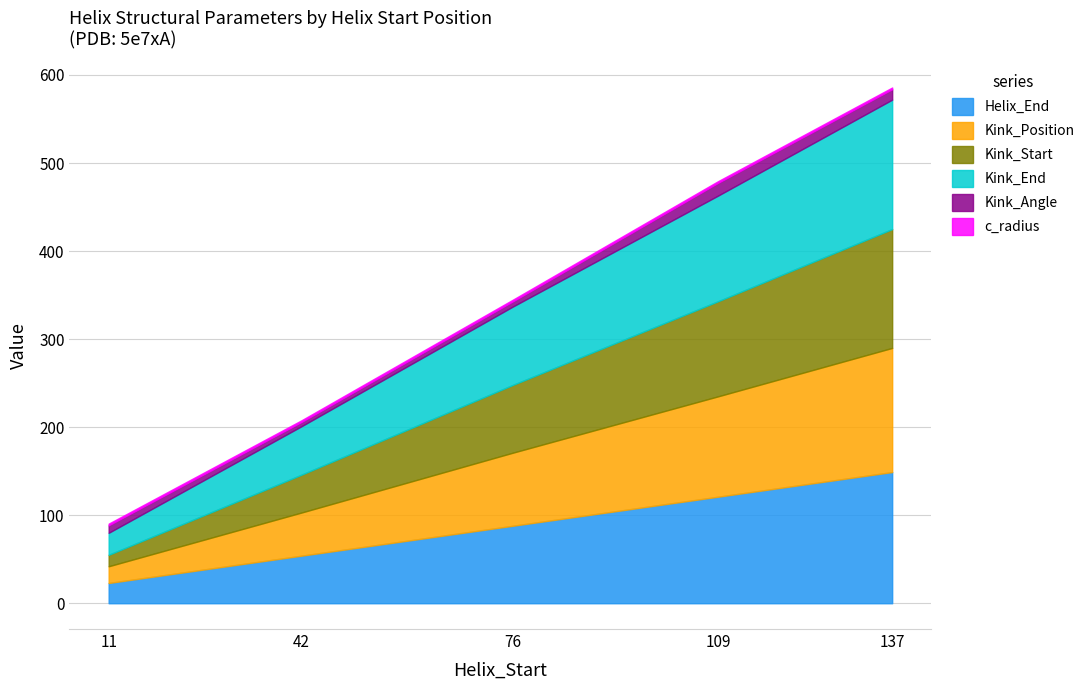

Which series has the largest total across all categories?

Kink_End